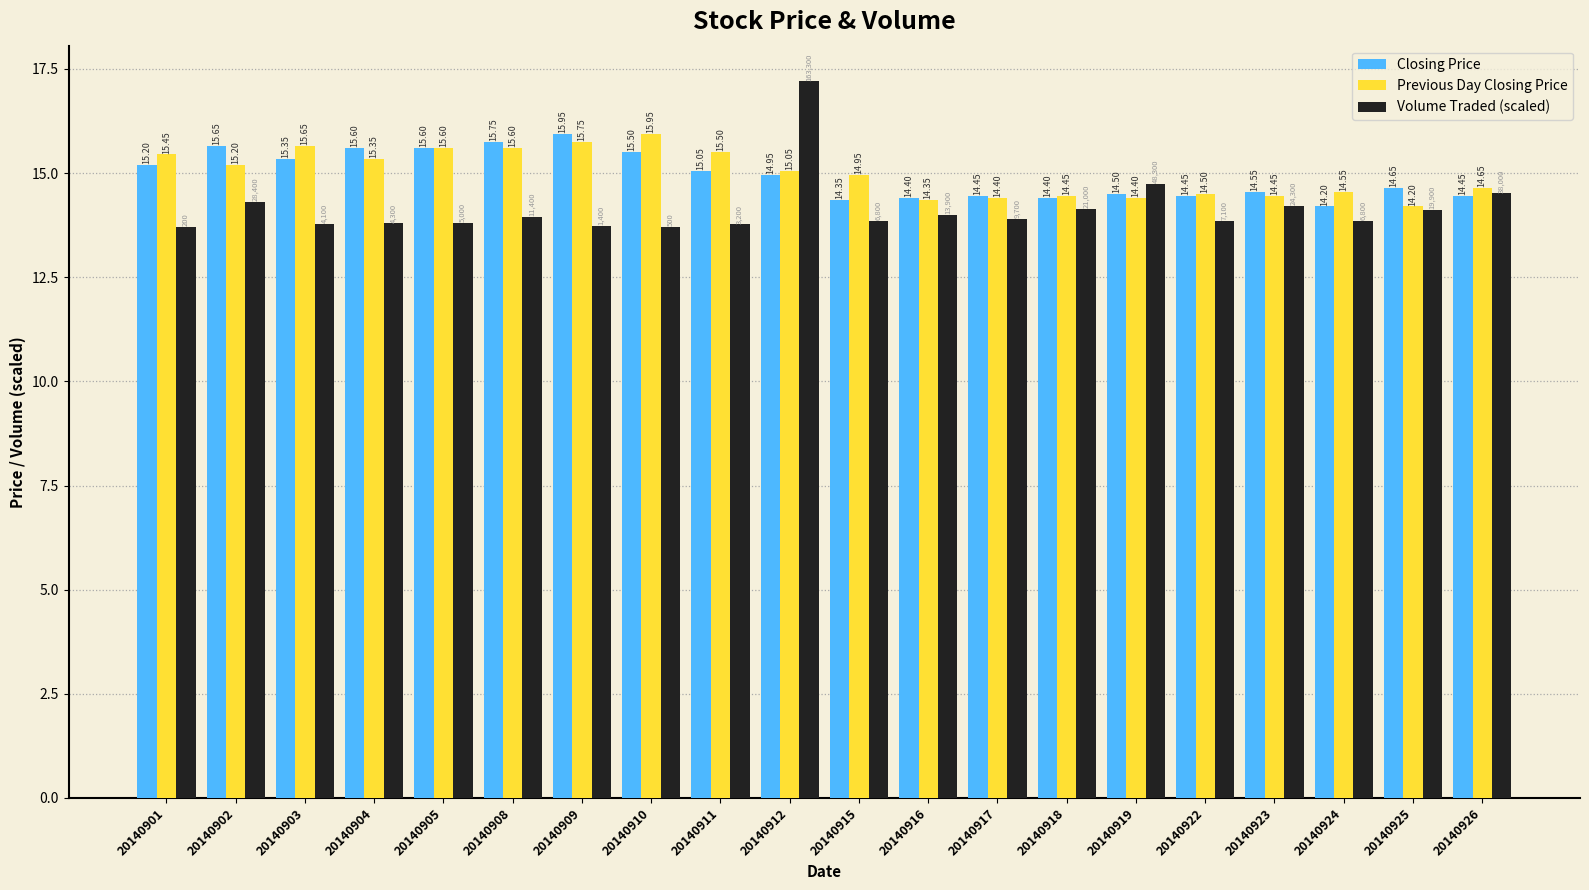

What is the sum of the Volume Traded (scaled) values at 20140925 and 20140903?

27.9